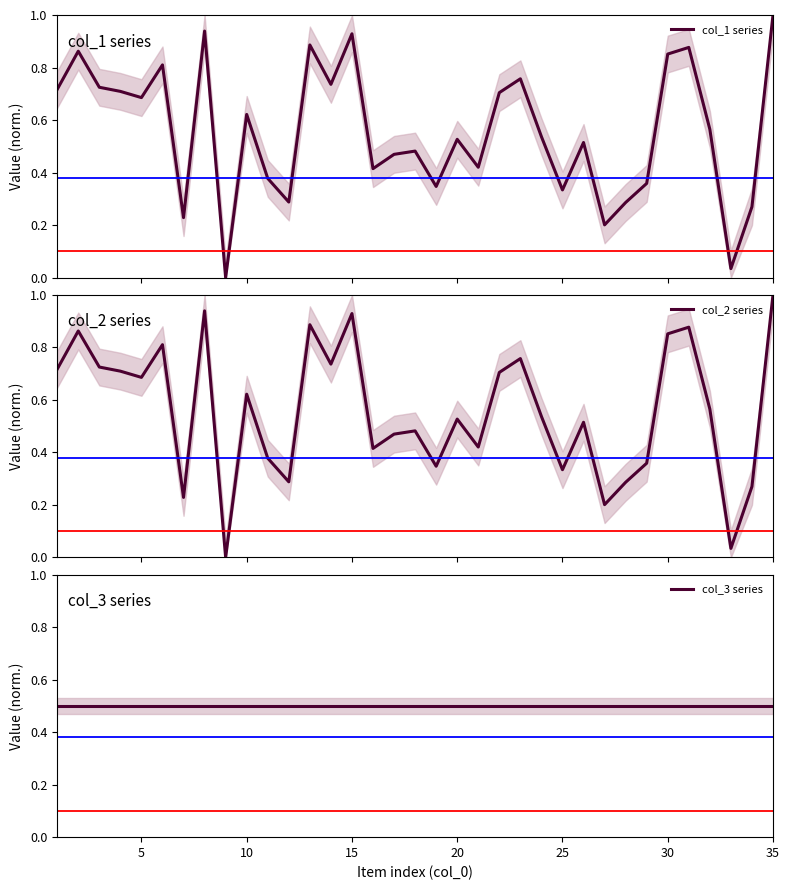

Does the chart display data point markers on the line(s)?

No